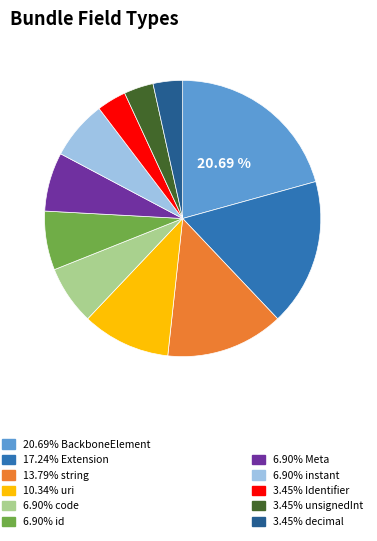

Is there any slice that represents more than half of the pie?

No